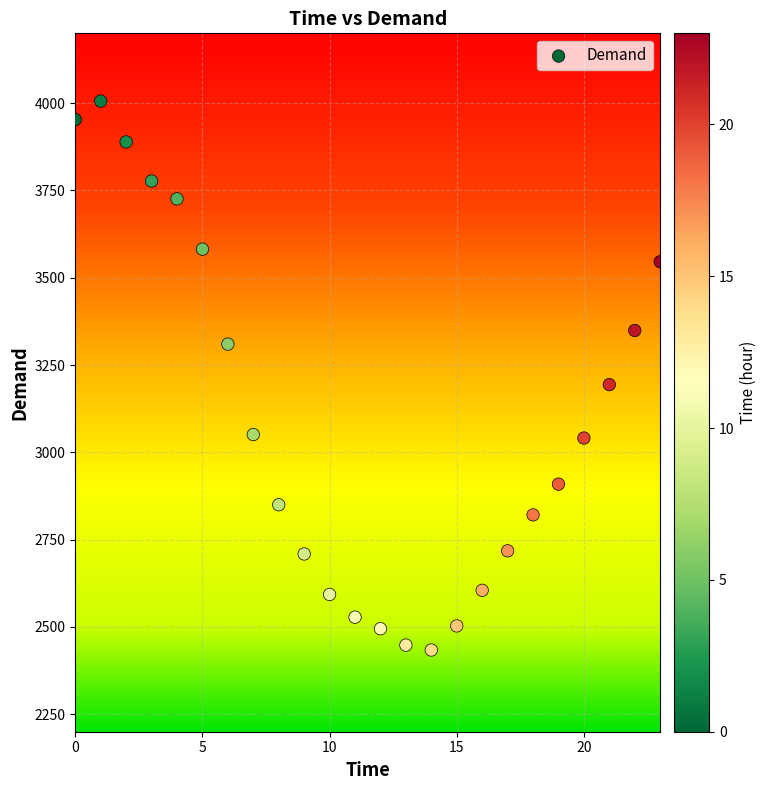

What Y value in the scatter plot is closest to 3220?

3194